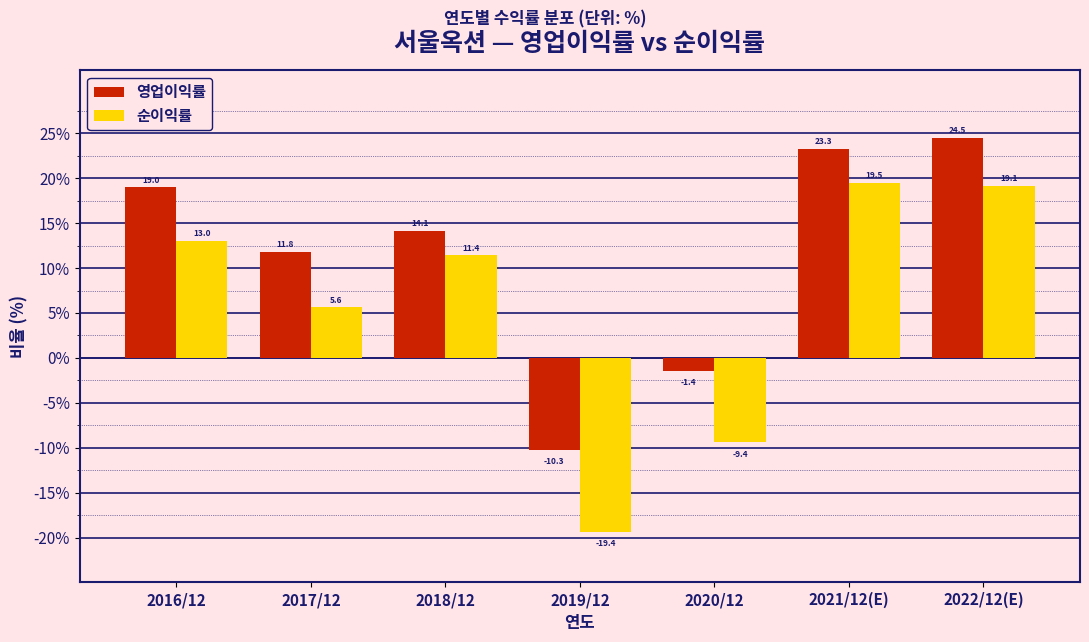

At which label is 순이익률 closest to 0?

2017/12